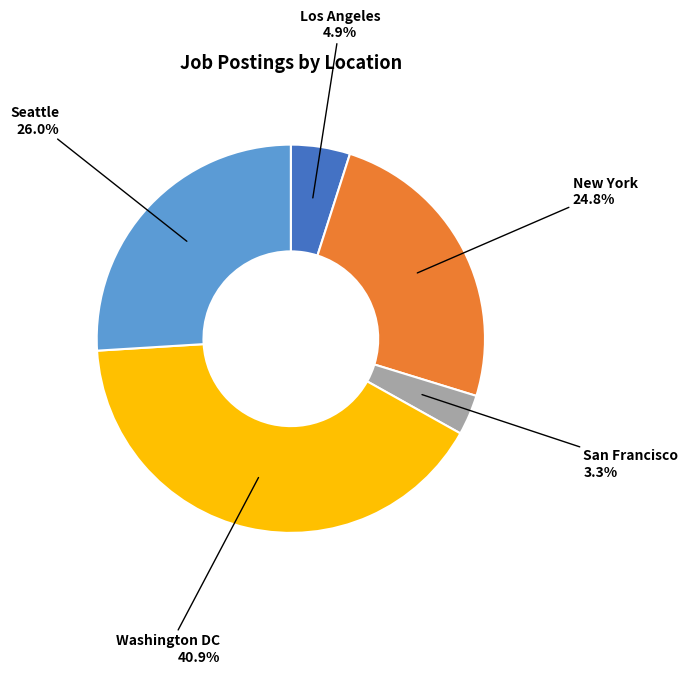

To the nearest percent, what is the average slice percentage?

20%